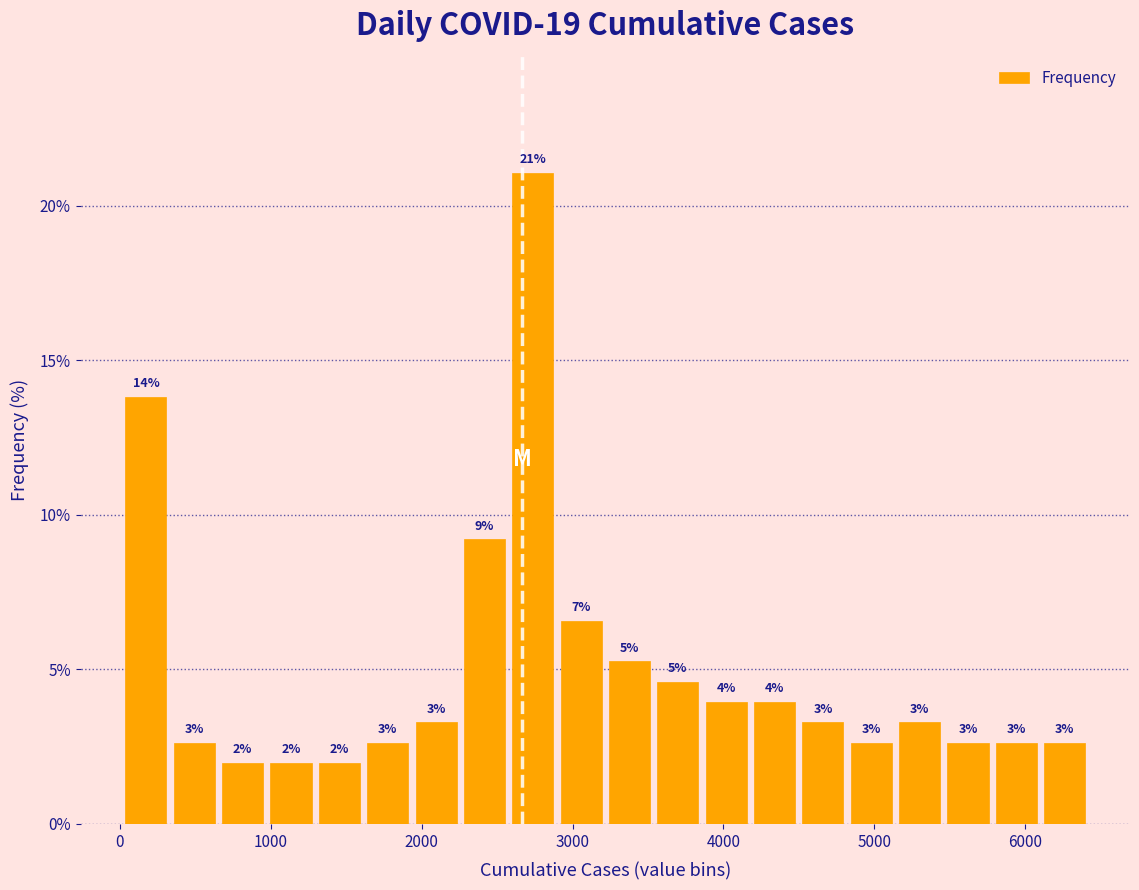

Around what value on the x-axis is the tallest bar? Give the approximate position of its centre, as read against the axis.

2700